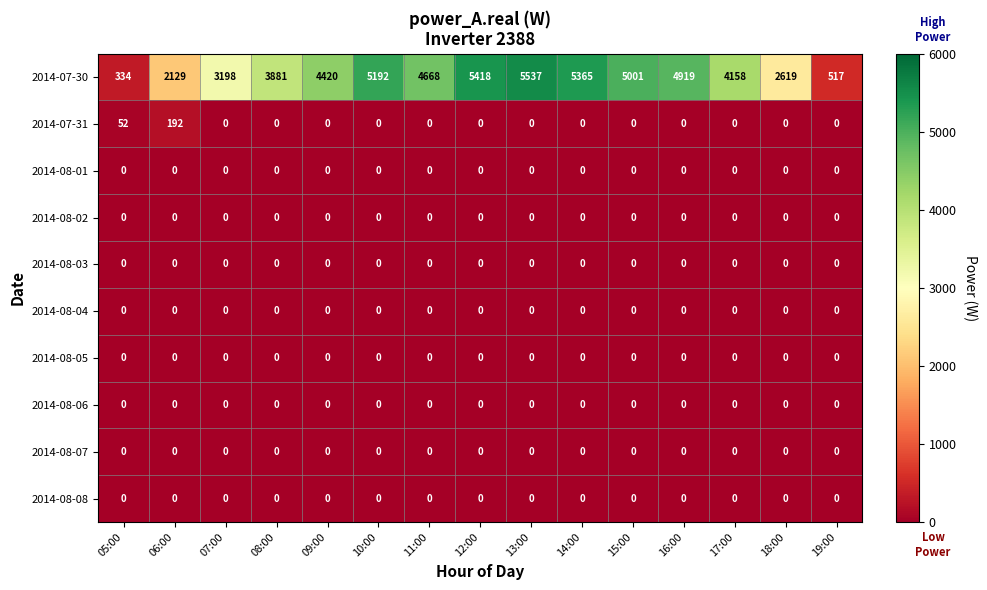

How many data points does each series have?

15